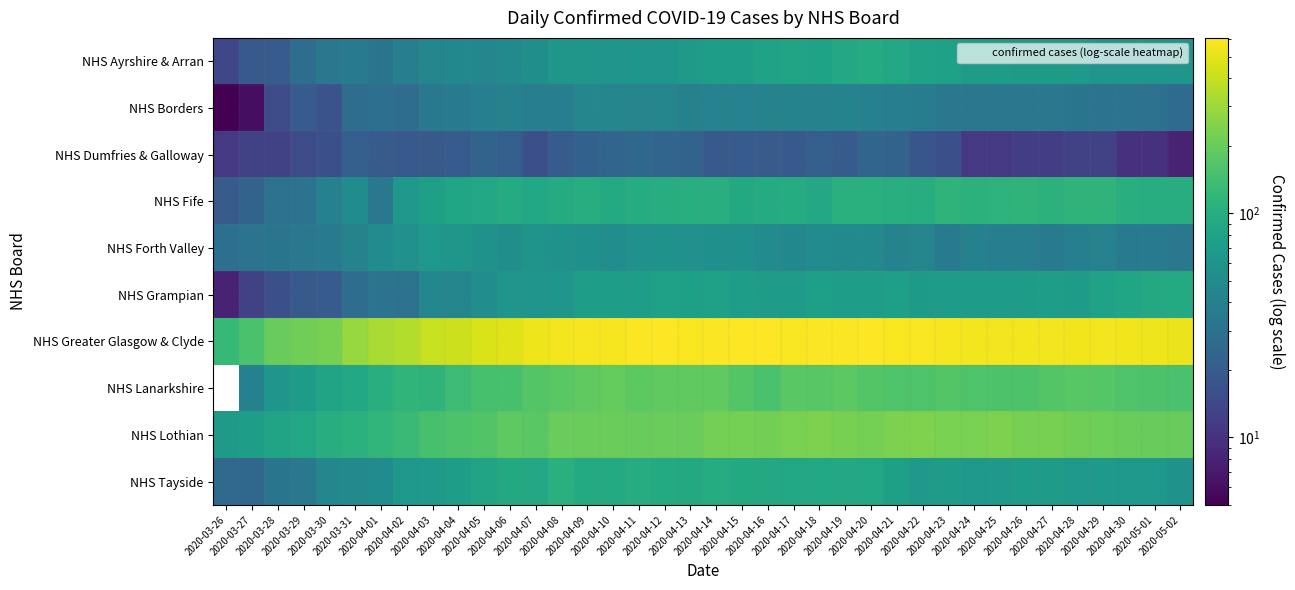

The NHS Dumfries & Galloway series shows 21.0 at 2020-03-31. True or false?

True